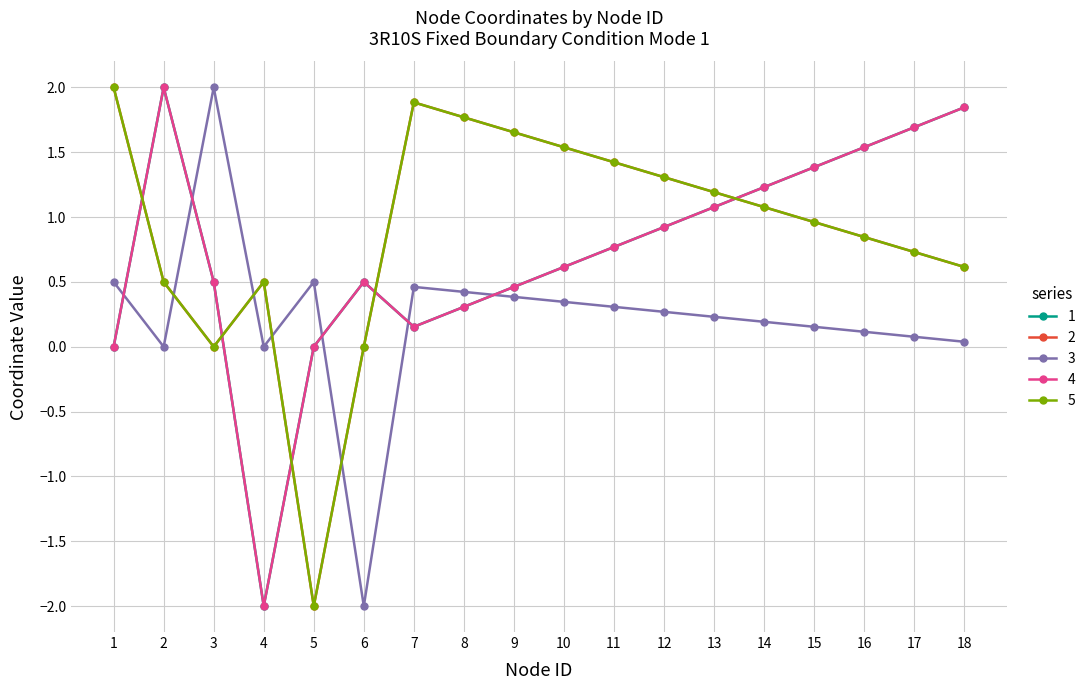

Where is the first local minimum for 3?

2